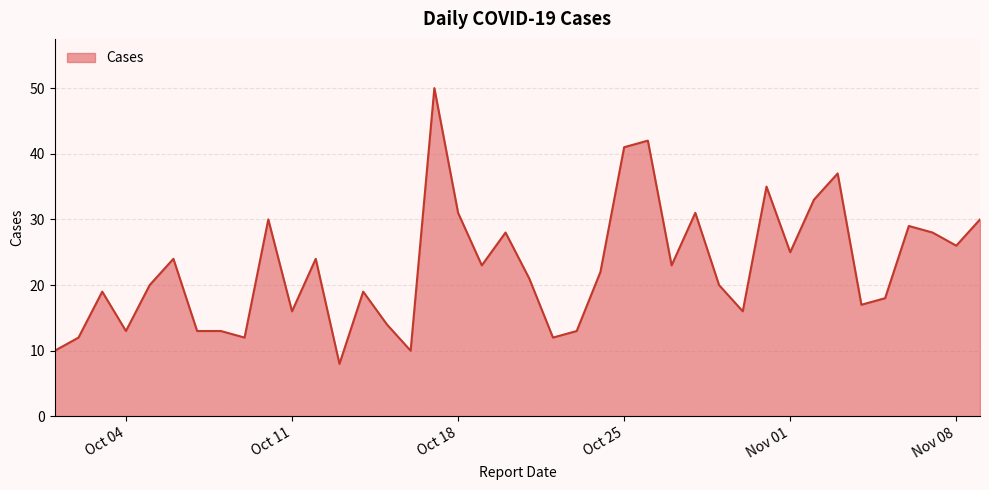

How many categories are shown in the chart?

40